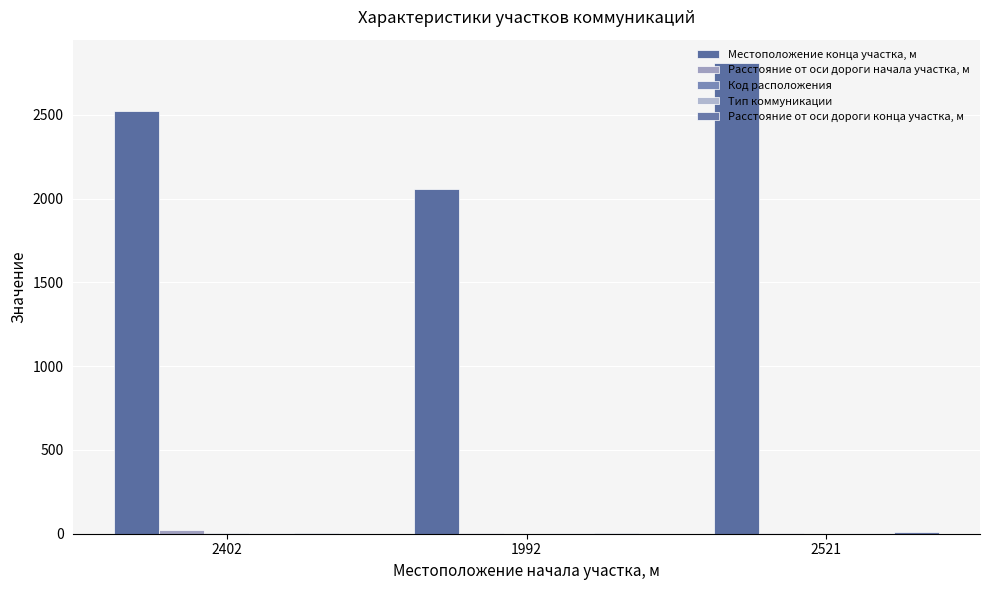

Reading left to right, what are all the values shown in this chart?

Местоположение конца участка, м: 2521	2058	2809
Расстояние от оси дороги начала участка, м: 20	7	6
Код расположения: 2	1	1
Тип коммуникации: 2	5	2
Расстояние от оси дороги конца участка, м: 6	6	10